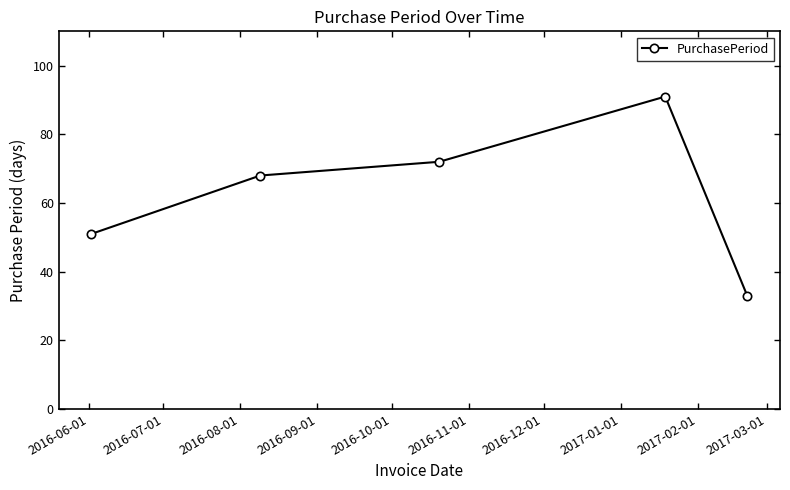

What is the average value?

63